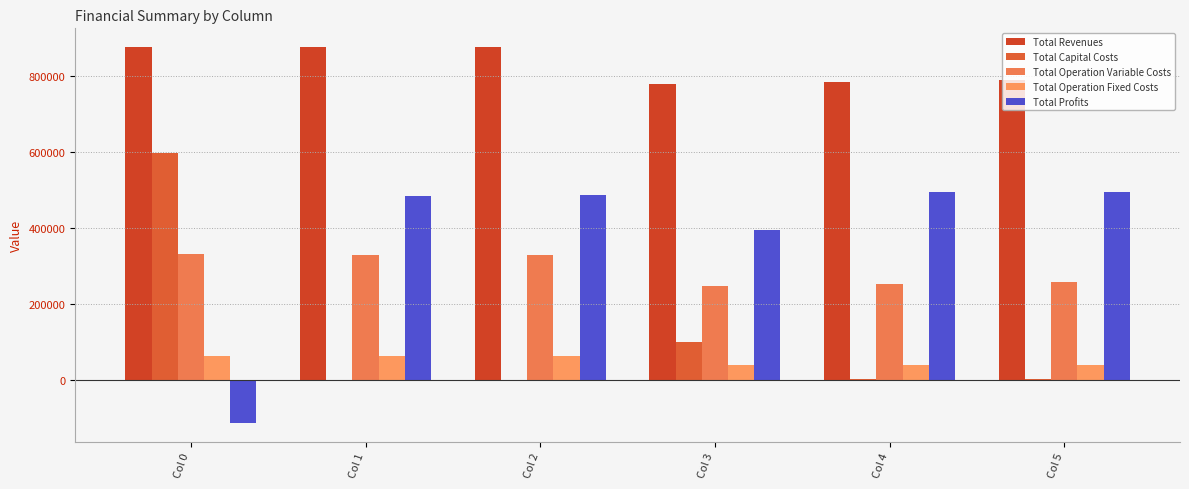

What is the spread (max minus min) of values at Col 2?

876381.0